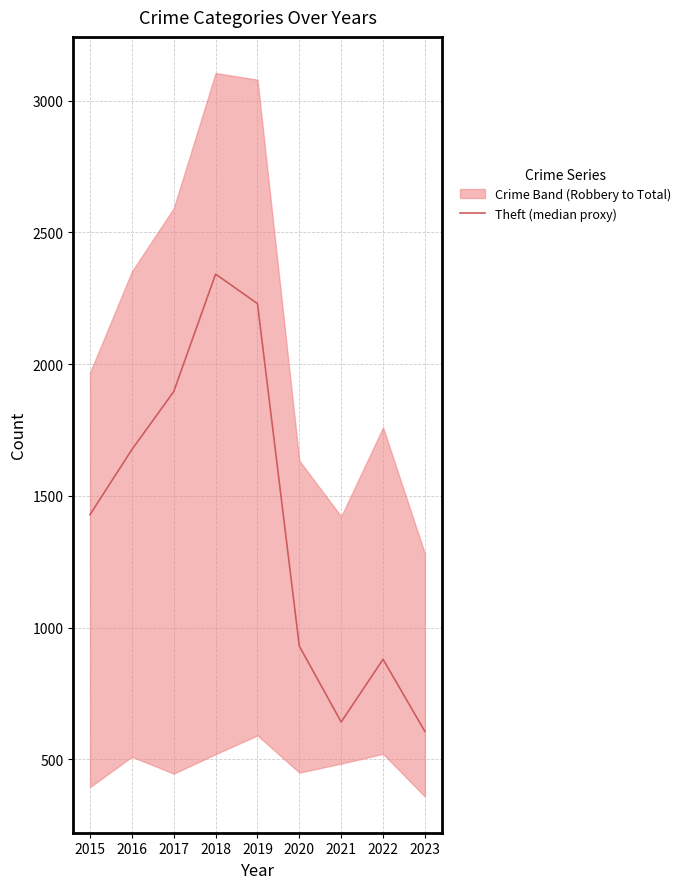

Rank the categories by value from lowest to highest.

2023, 2021, 2022, 2020, 2015, 2016, 2017, 2019, 2018